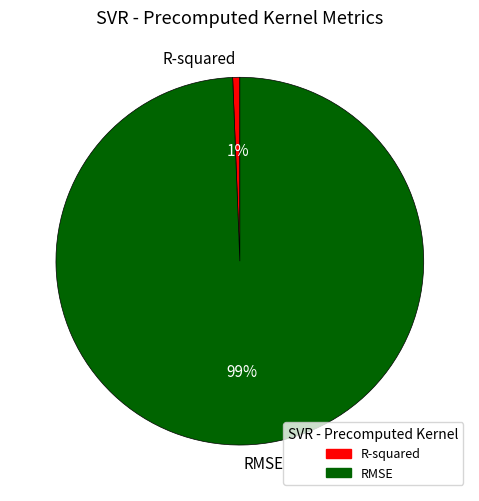

How many slices are in this pie chart?

2